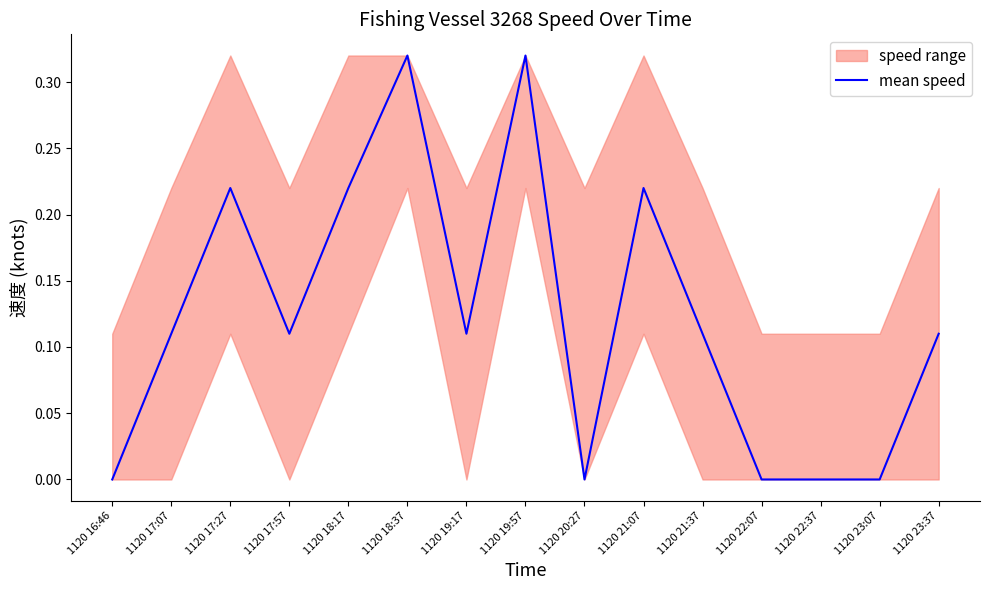

What is the difference between the values at 1120 19:17 and 1120 18:17?

0.1